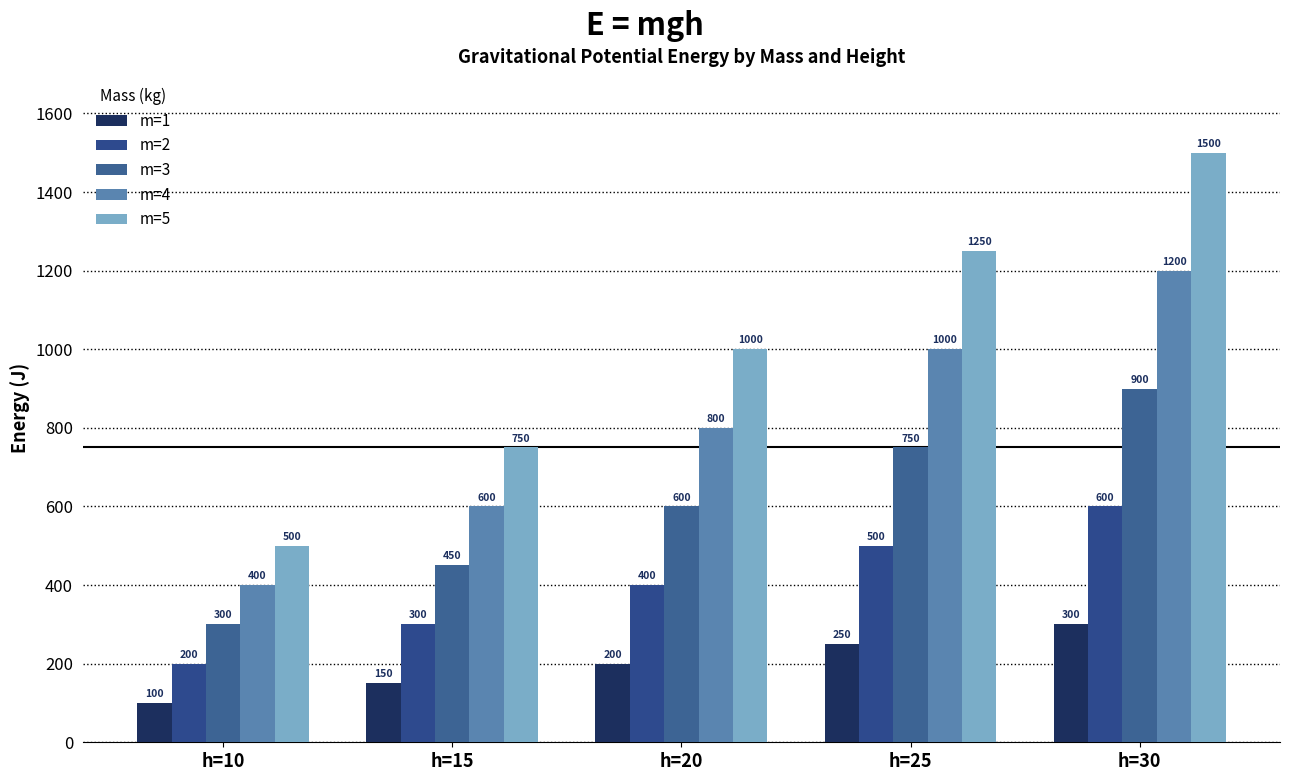

The value of m=5 at h=25 is 1250. True or false?

True